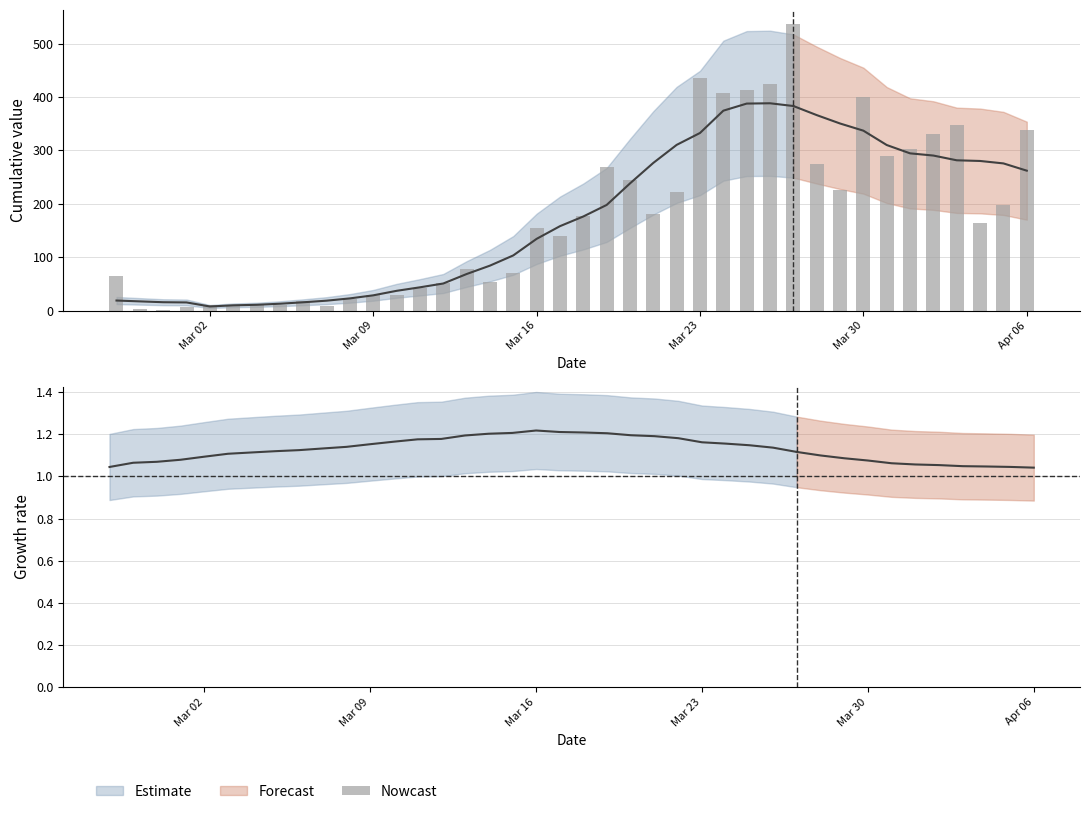

What is the difference between the maximum and minimum values?

535